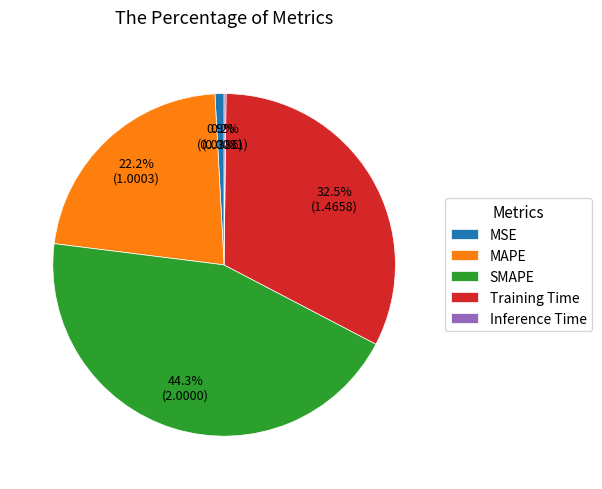

What is the ratio of the value at SMAPE to the value at Training Time?

1.4